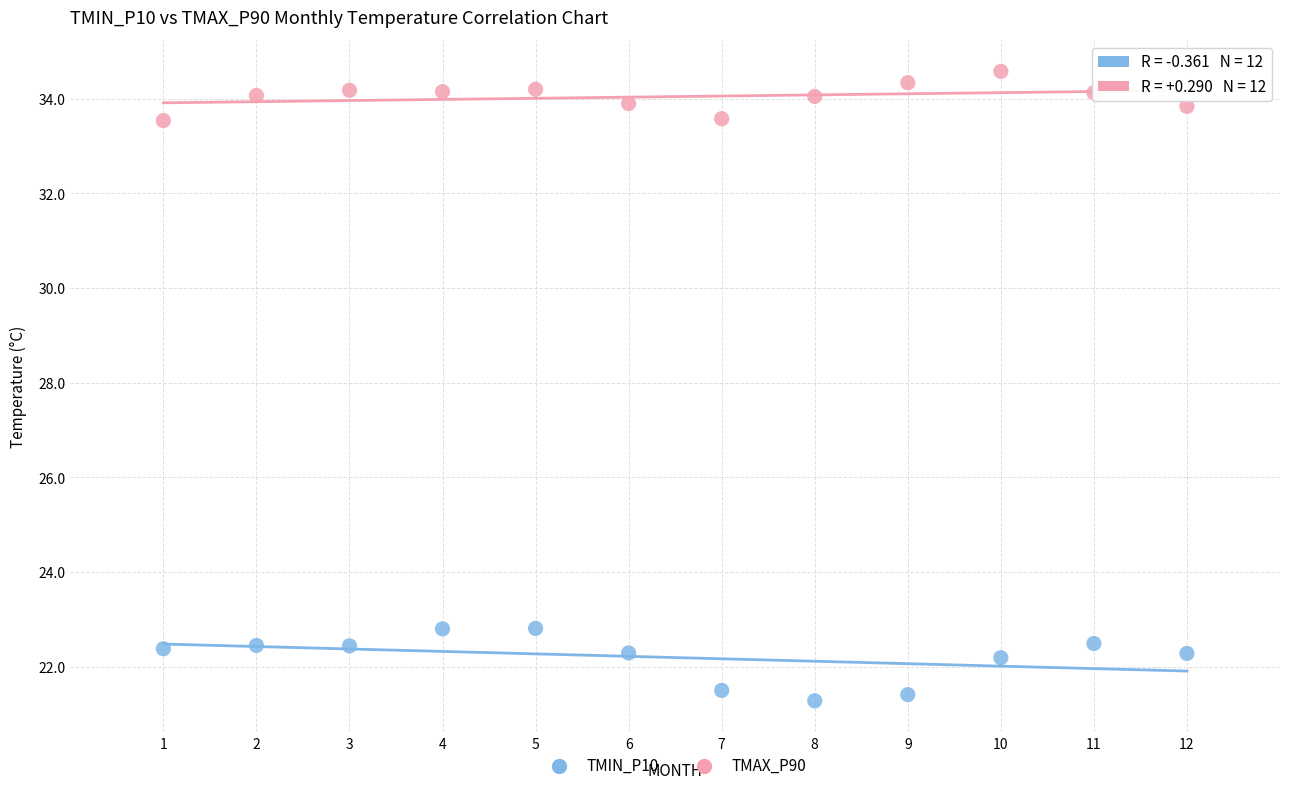

Across all data points, what is the range of X values (max minus min)?

11.0